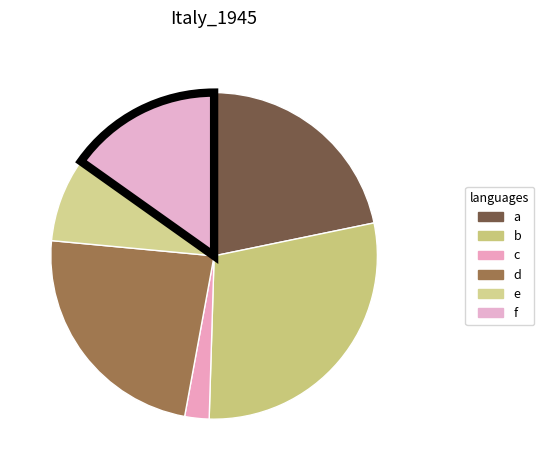

How much of the chart is everything except b?

71.3%